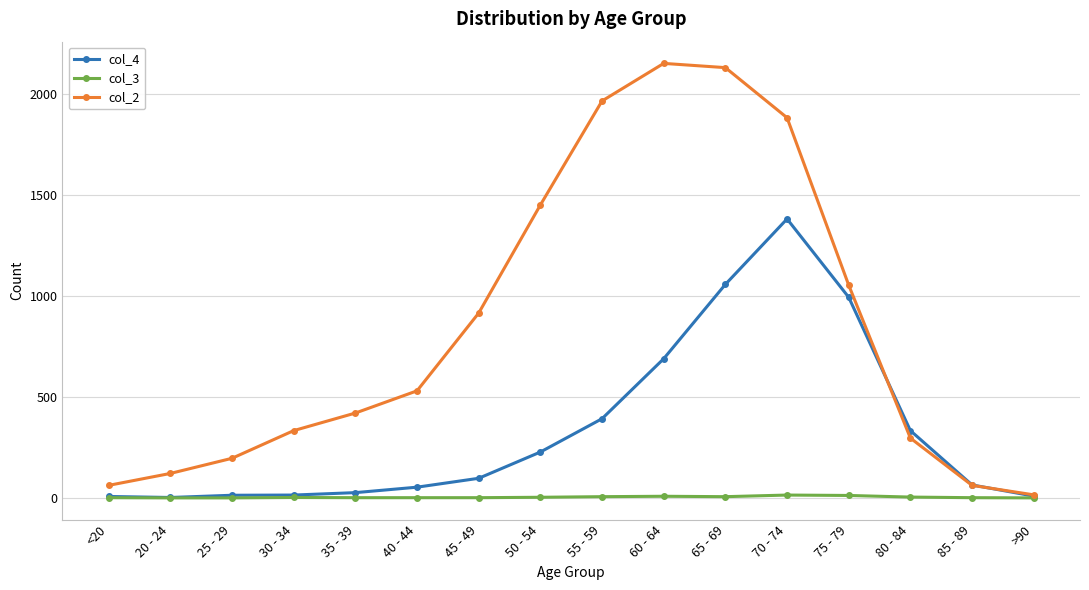

List the series in order of their peak value, highest first.

col_2, col_4, col_3